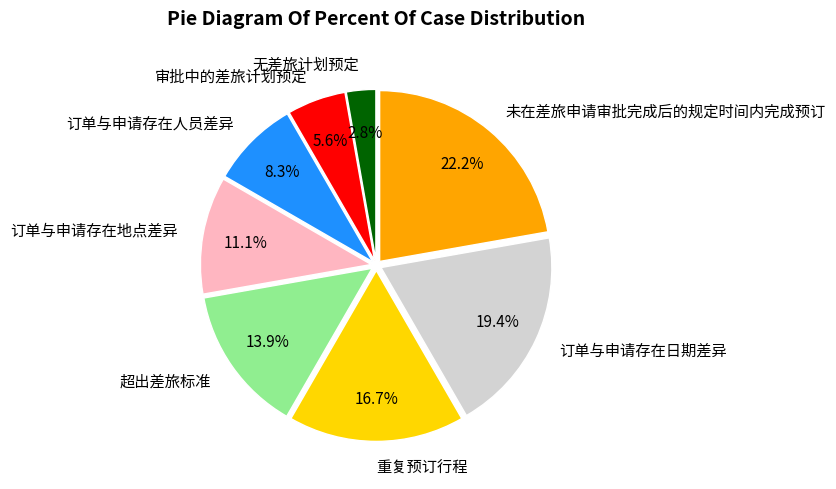

To the nearest percent, what is the average slice percentage?

12%